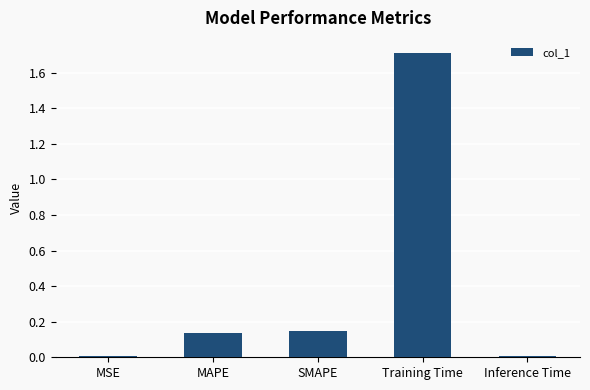

True or false: the data shows 0.0 at MSE.

True